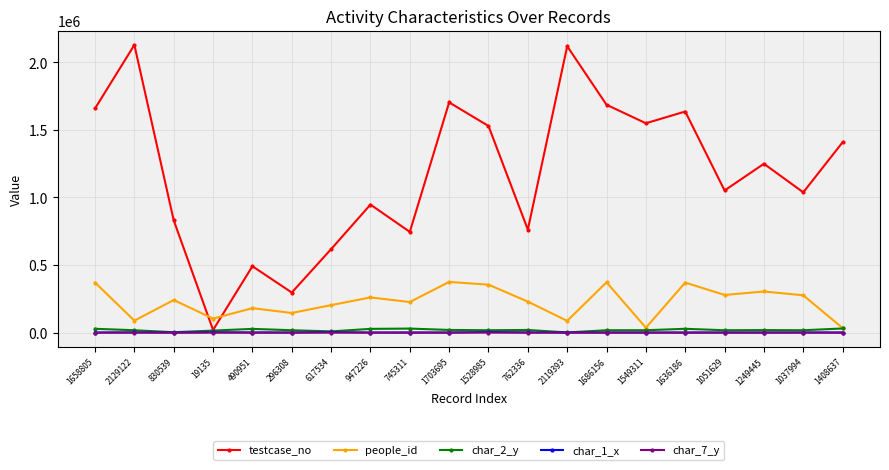

Which series changed the most between 1658805 and 490951?

testcase_no